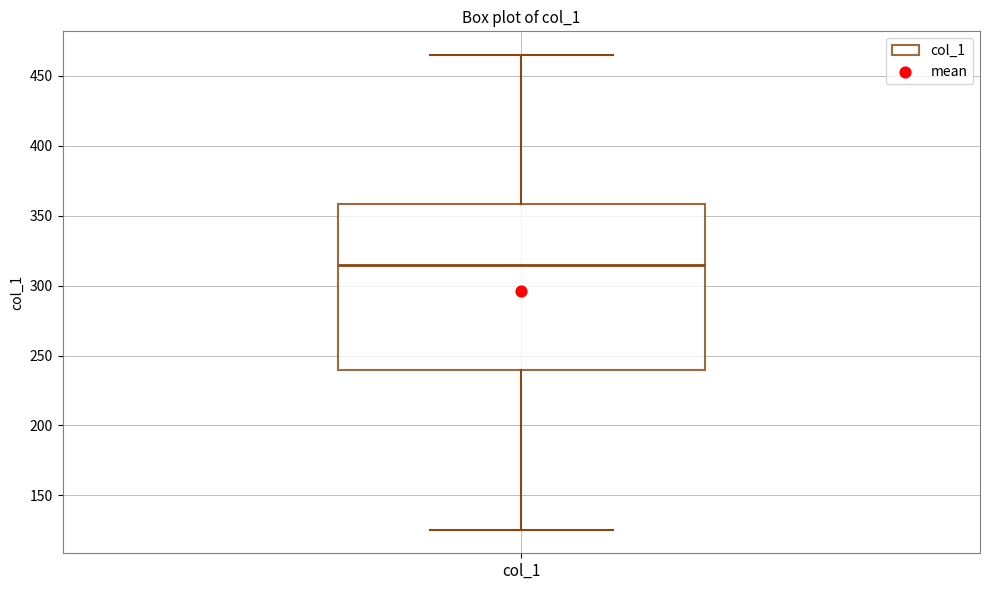

Transcribe this box plot: give where the median line is, the range the box spans, and where the two whiskers end, as read against the y-axis. The values are not printed on the chart, so give them approximately, as read against the axis.

median 315, box 240 to 360, whiskers 125 to 465